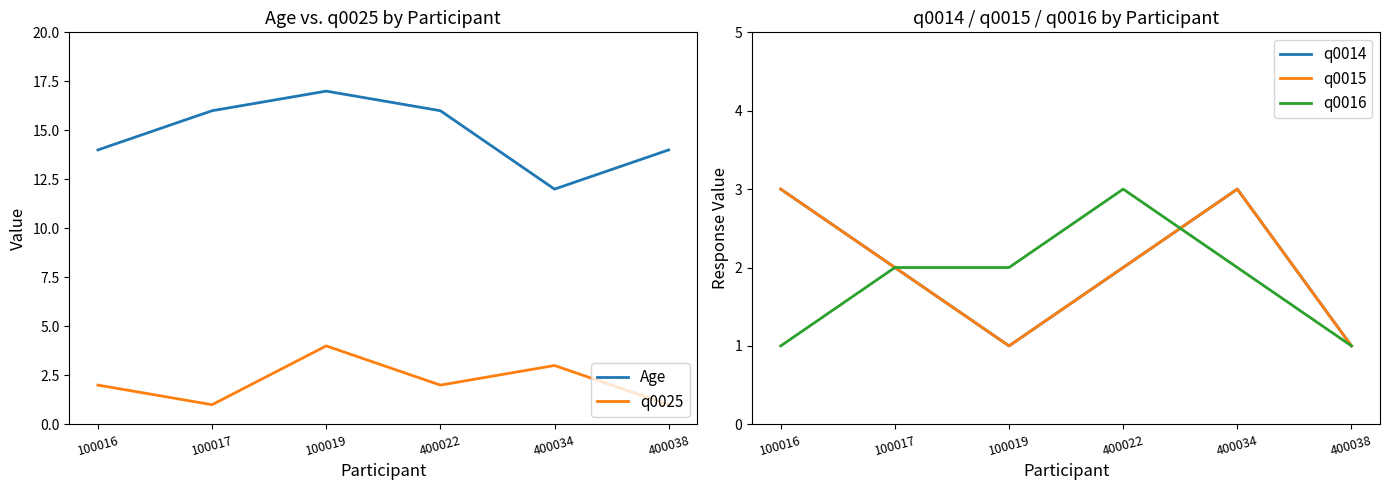

How many data points in q0015 are less than 2?

2